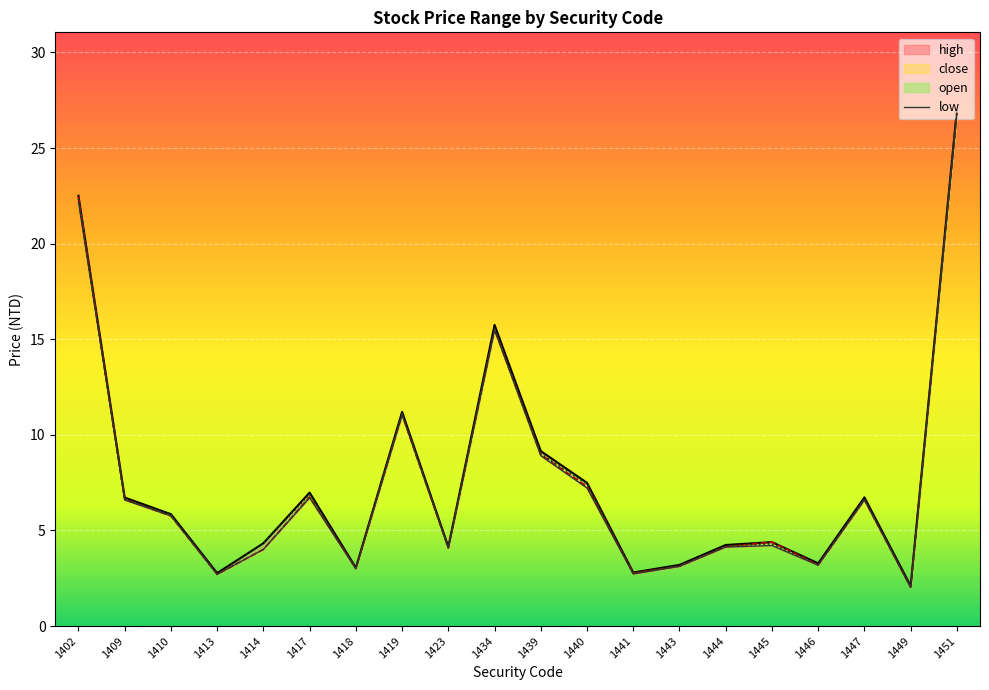

How many interior local valleys (lower than both neighbors) does the data have?

6